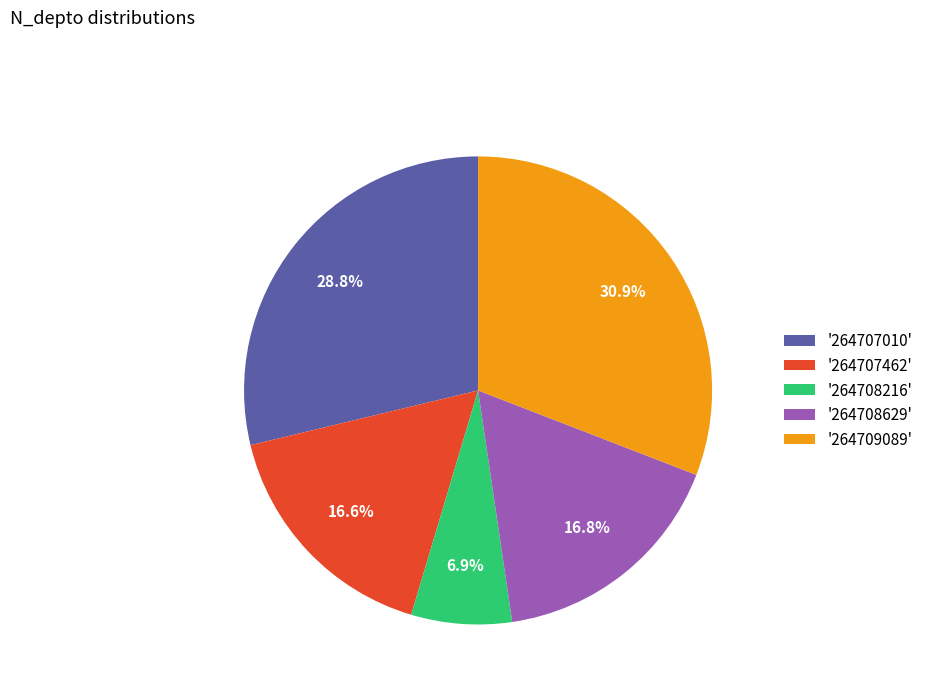

Combined, do '264708629' and '264707010' account for over 50%?

No